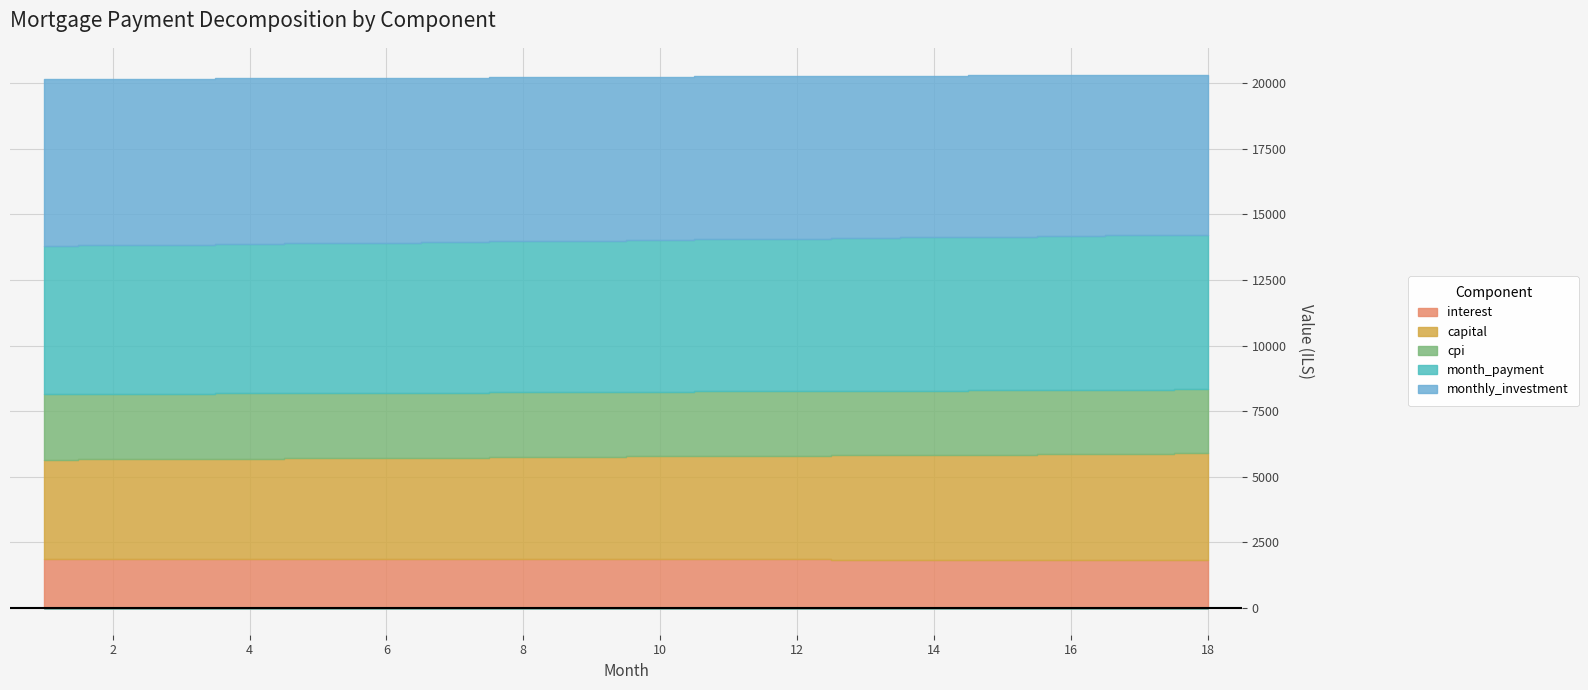

What is the spread (max minus min) of values at 1?

4471.7